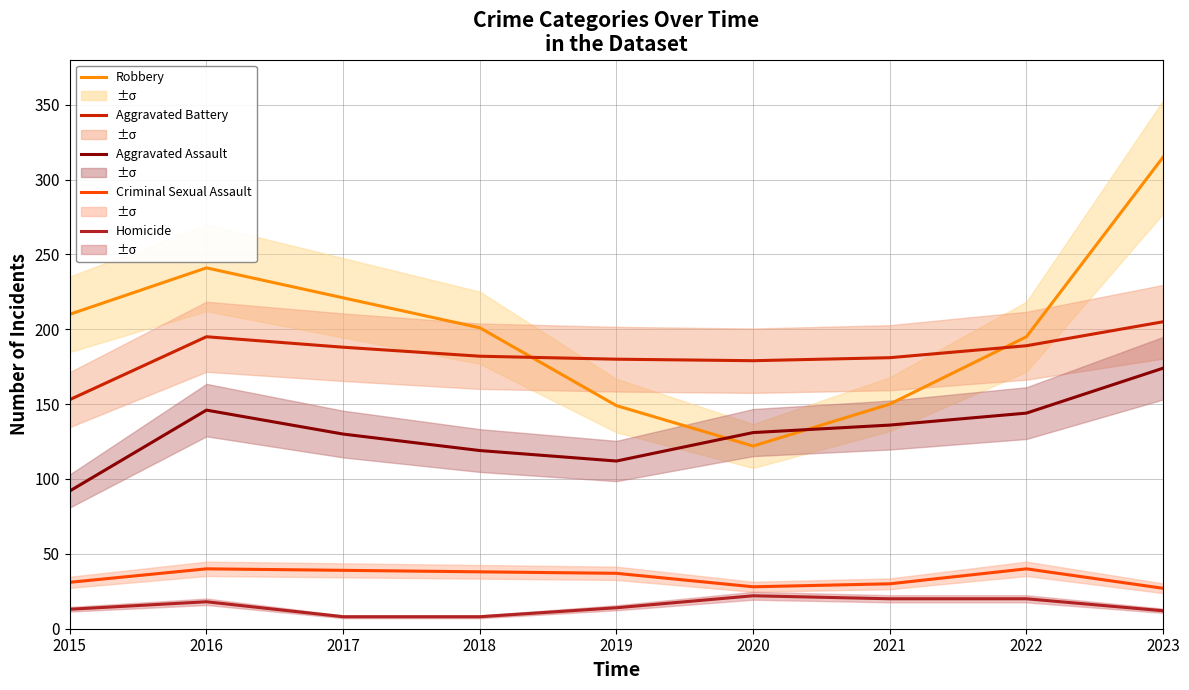

Which series has the widest spread of values?

Robbery